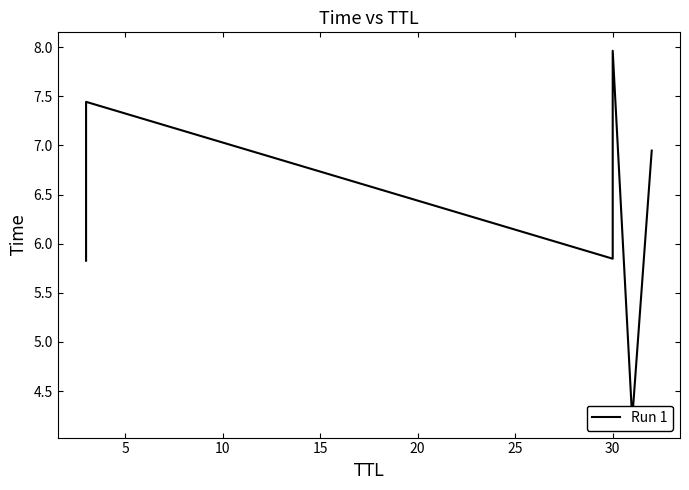

Reading left to right, transcribe all the data shown in this chart.

5.8	7.4	5.8	8.0	4.2	6.9